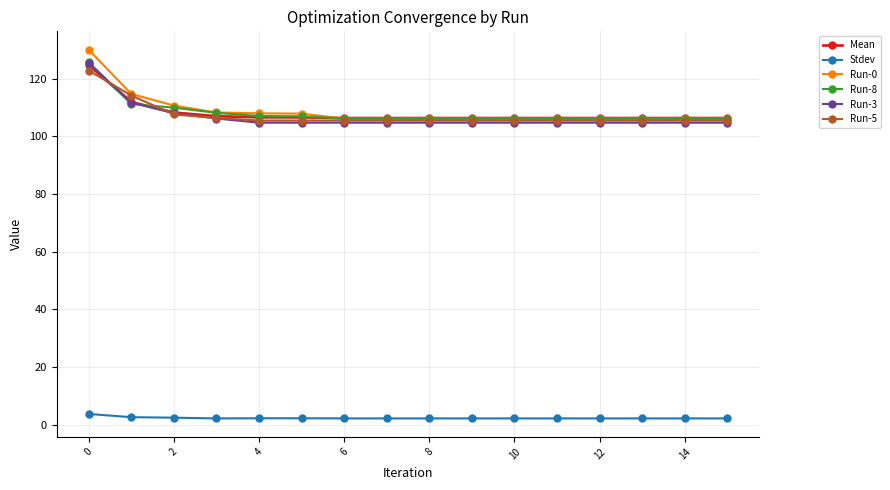

Does the chart display data point markers on the line(s)?

Yes